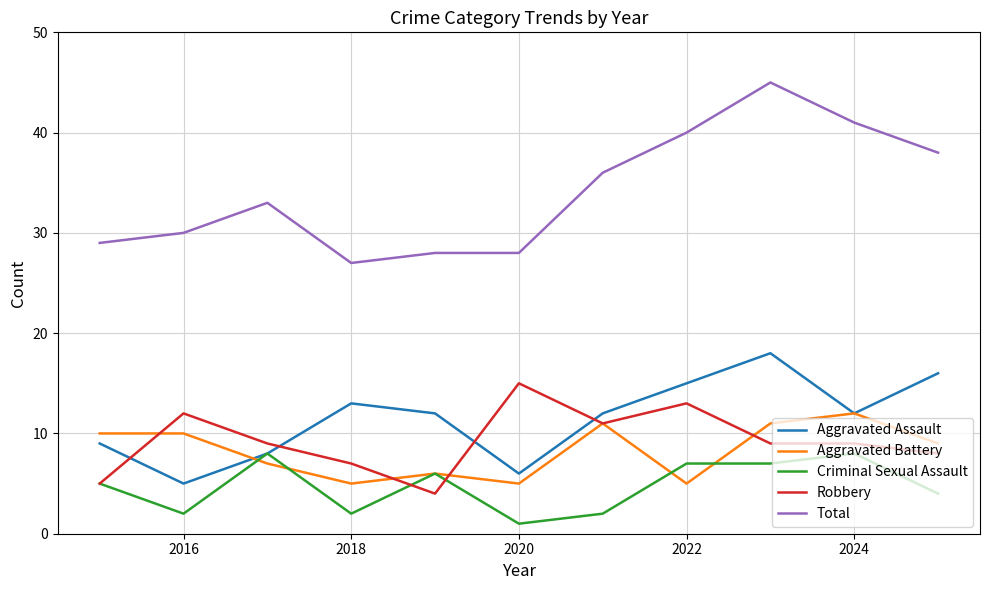

Which series has the largest range (max minus min)?

Total